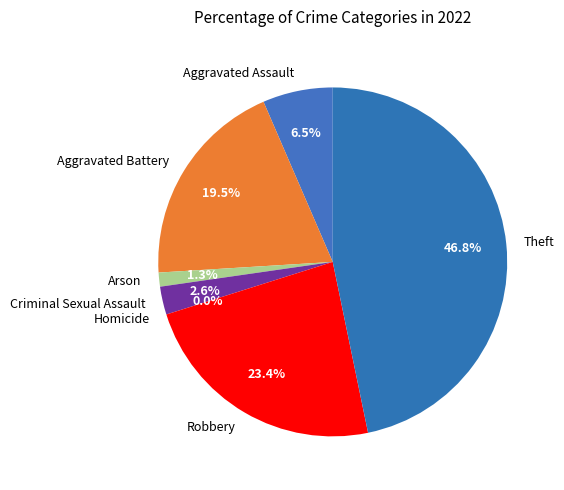

Count the number of slices in the pie.

7